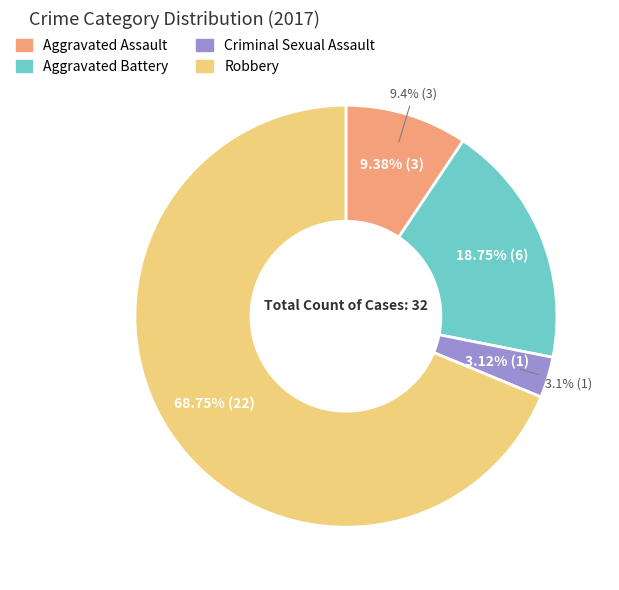

To the nearest percent, what is the difference between the largest and smallest slice percentages?

66%